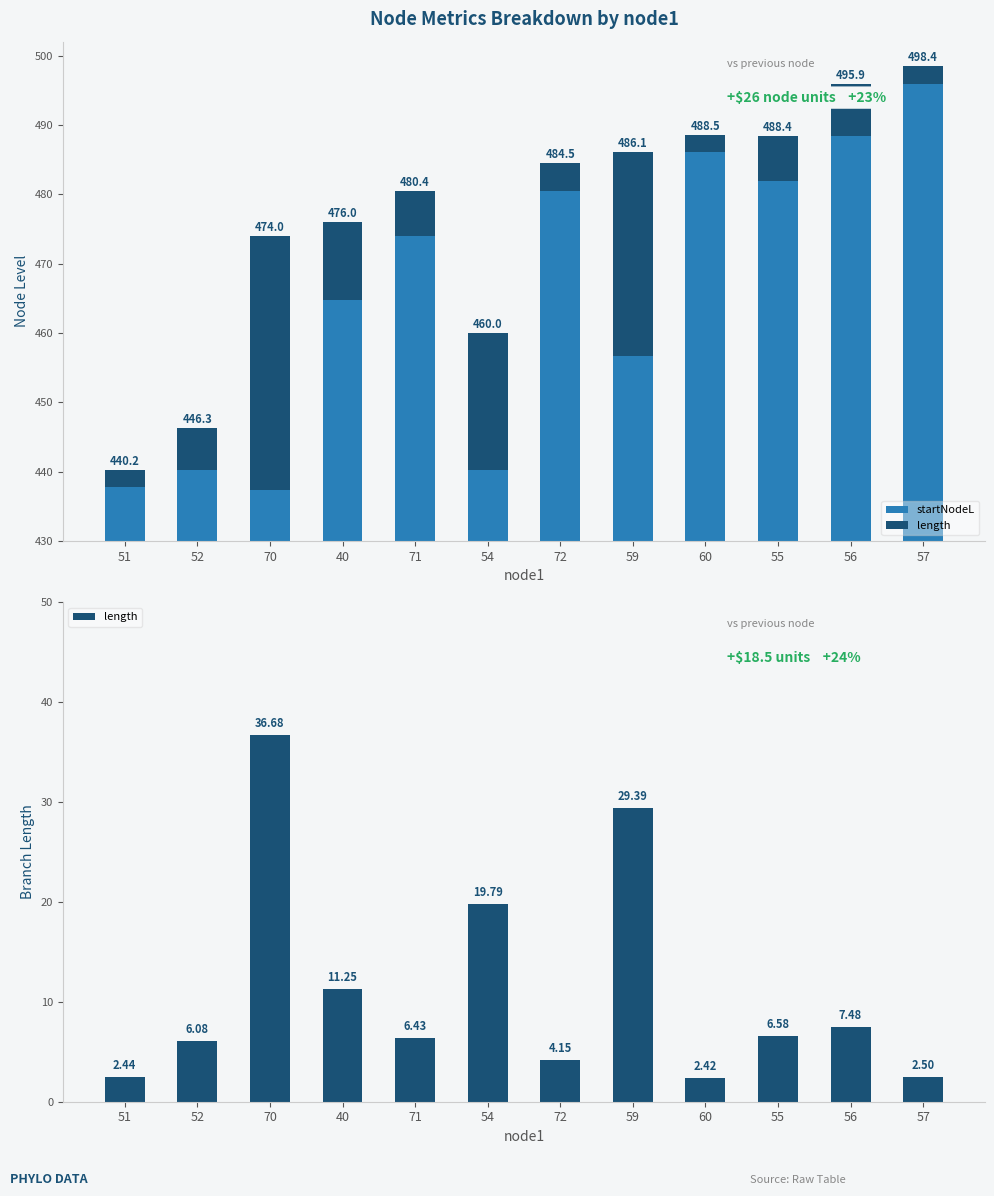

What position from the right is 72?

6